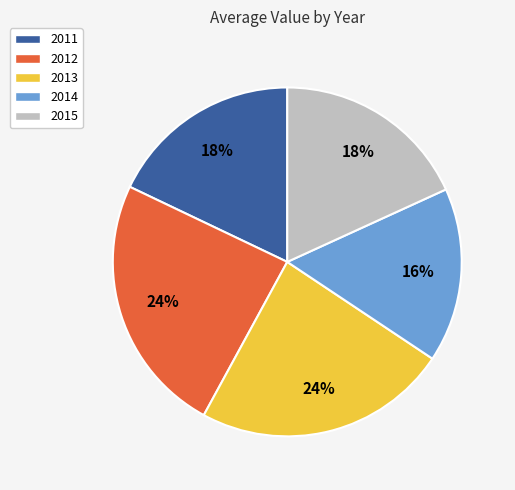

Is the sum of 2013 and 2012 greater than half?

No